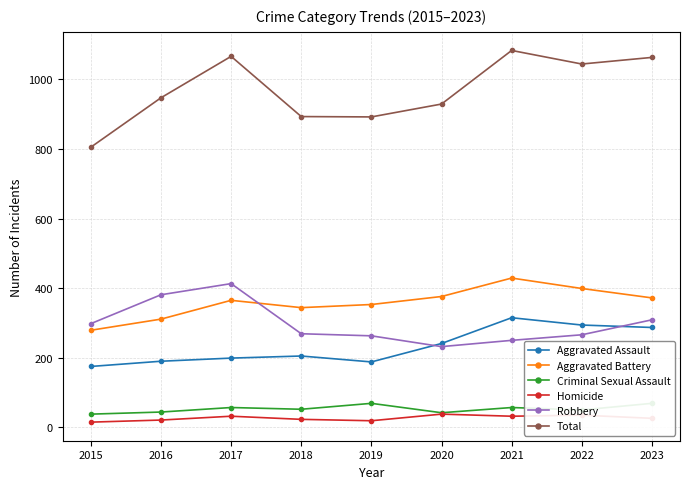

How many lines are shown in the chart?

6